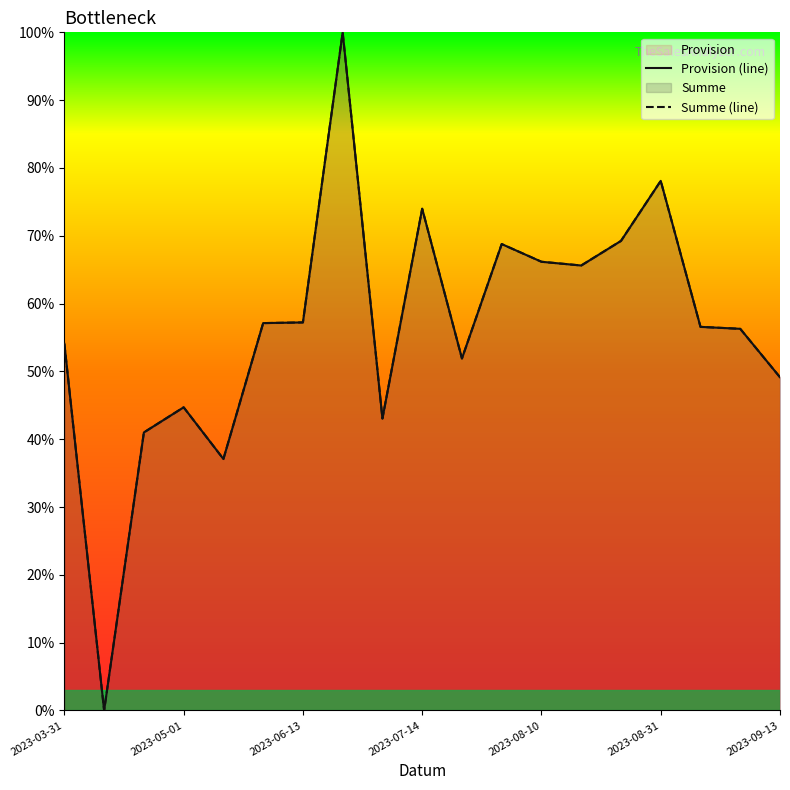

How many data points in Provision (line) are above 56?

11